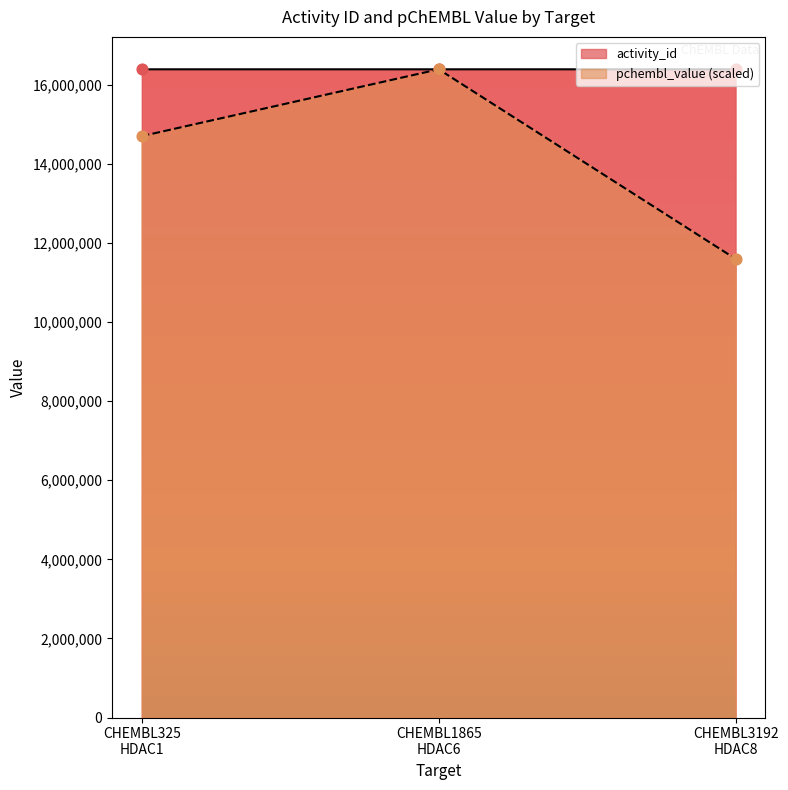

What are all the series names shown in the legend?

activity_id, pchembl_value (scaled)